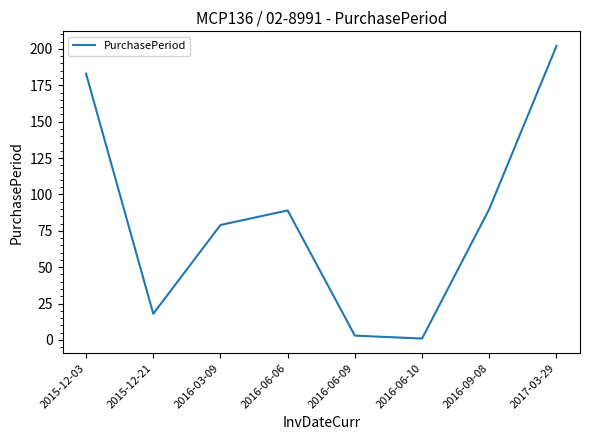

Count the number of categories in the chart.

8